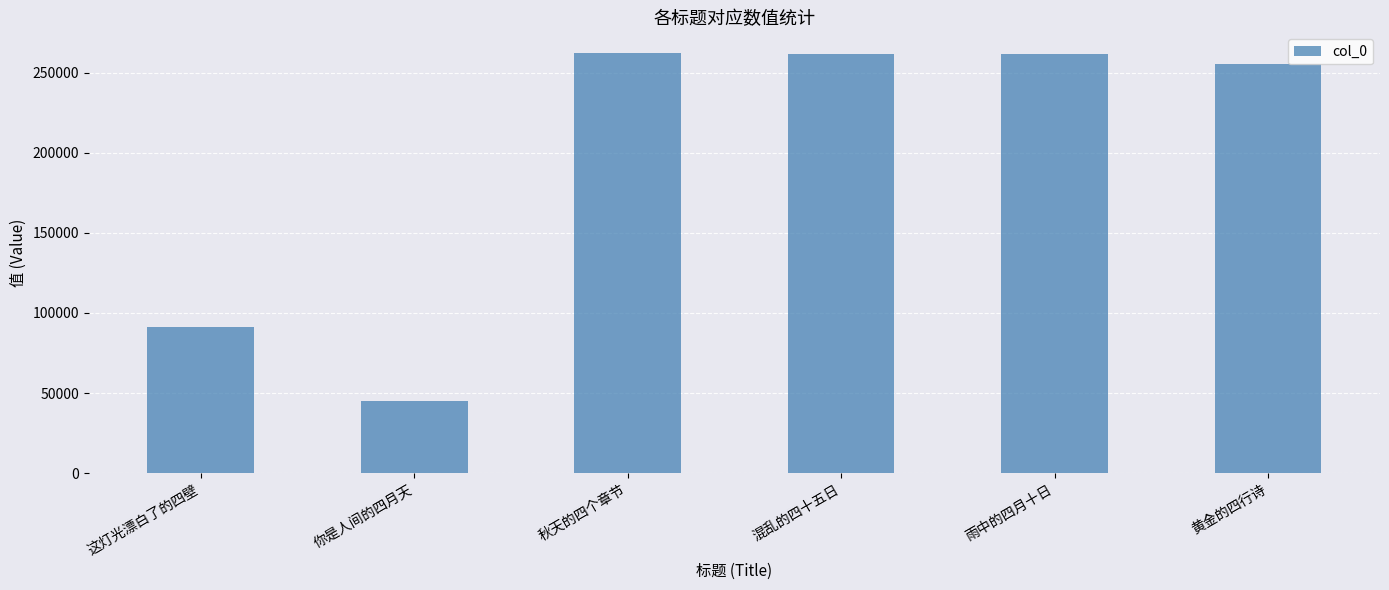

What is the greatest value displayed?

262092